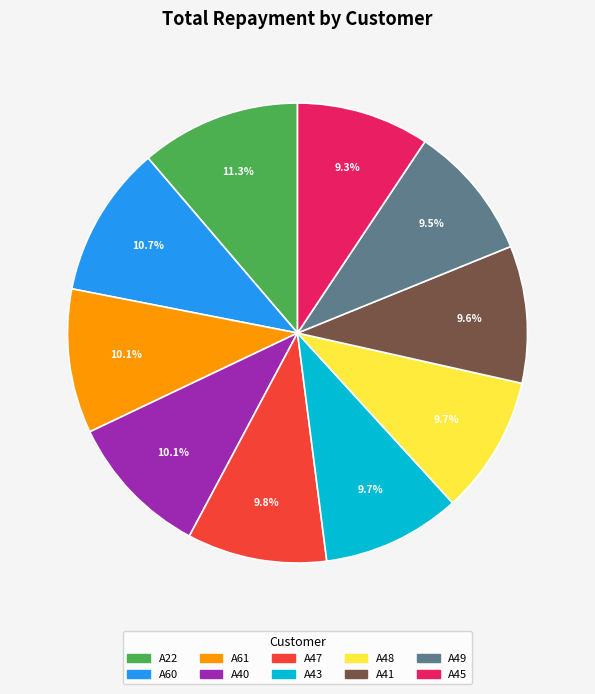

To the nearest percent, what is the difference between the A45 and A60 slice percentages?

1%